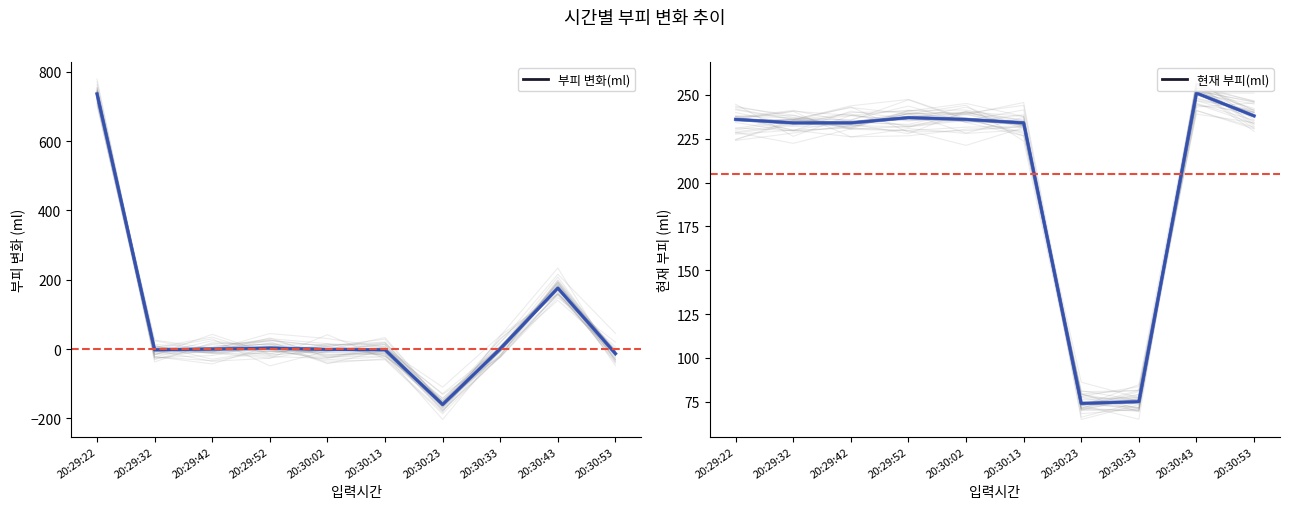

How many data points does each series have?

10